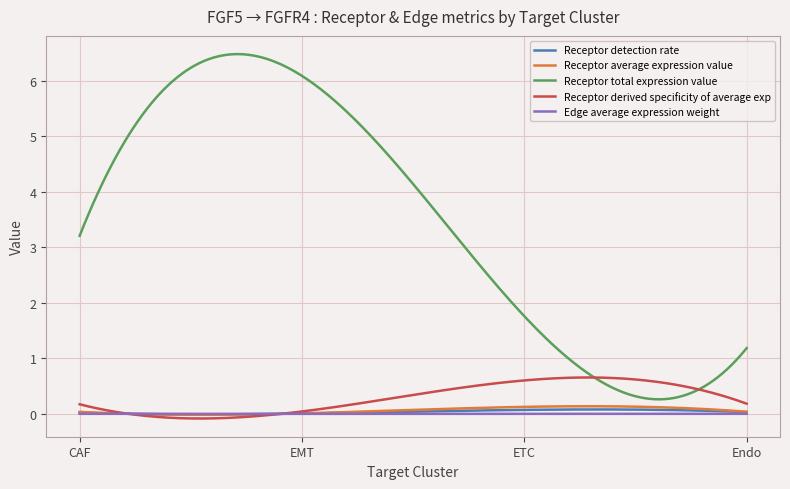

Which series has the largest total across all categories?

Receptor total expression value